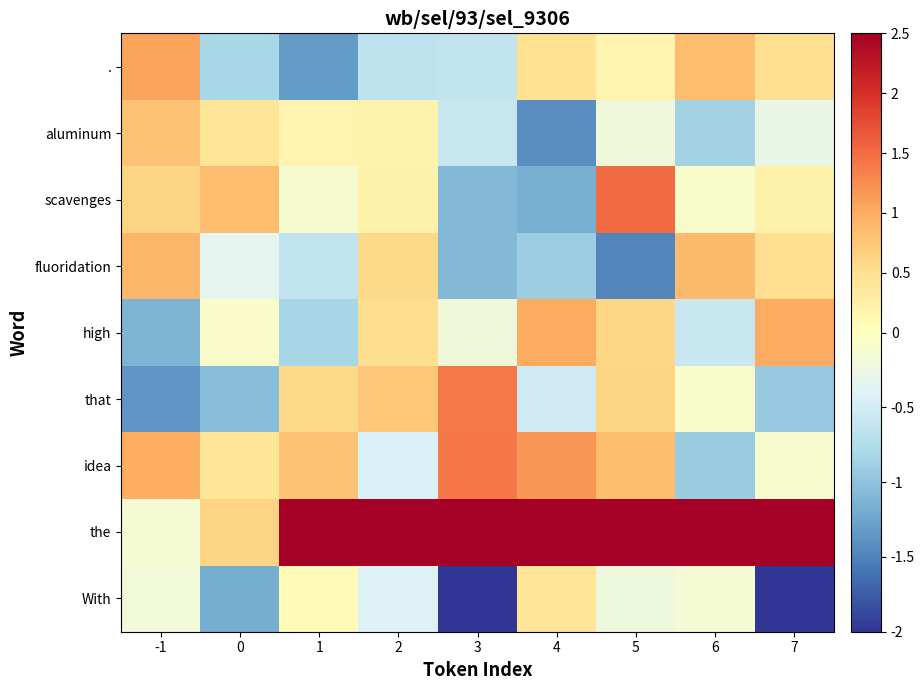

Reading left to right, transcribe all the data shown in this chart.

With: -1=-0.2	0=-1.2	1=0.1	2=-0.4	3=-2.2	4=0.4	5=-0.2	6=-0.1	7=-2.1
the: -1=-0.1	0=0.6	1=3.3	2=3.4	3=5.0	4=4.8	5=5.2	6=7.2	7=6.7
idea: -1=1.0	0=0.4	1=0.8	2=-0.4	3=1.4	4=1.2	5=0.8	6=-0.9	7=-0.1
that: -1=-1.4	0=-1.0	1=0.5	2=0.7	3=1.4	4=-0.5	5=0.6	6=-0.1	7=-0.9
high: -1=-1.1	0=-0.1	1=-0.8	2=0.5	3=-0.2	4=1.0	5=0.6	6=-0.6	7=1.0
fluoridation: -1=0.9	0=-0.3	1=-0.6	2=0.5	3=-1.1	4=-0.9	5=-1.5	6=0.9	7=0.5
scavenges: -1=0.6	0=0.8	1=-0.1	2=0.2	3=-1.1	4=-1.2	5=1.5	6=-0.1	7=0.2
aluminum: -1=0.8	0=0.4	1=0.2	2=0.2	3=-0.6	4=-1.4	5=-0.2	6=-0.9	7=-0.3
.: -1=1.1	0=-0.8	1=-1.3	2=-0.7	3=-0.6	4=0.5	5=0.2	6=0.9	7=0.5